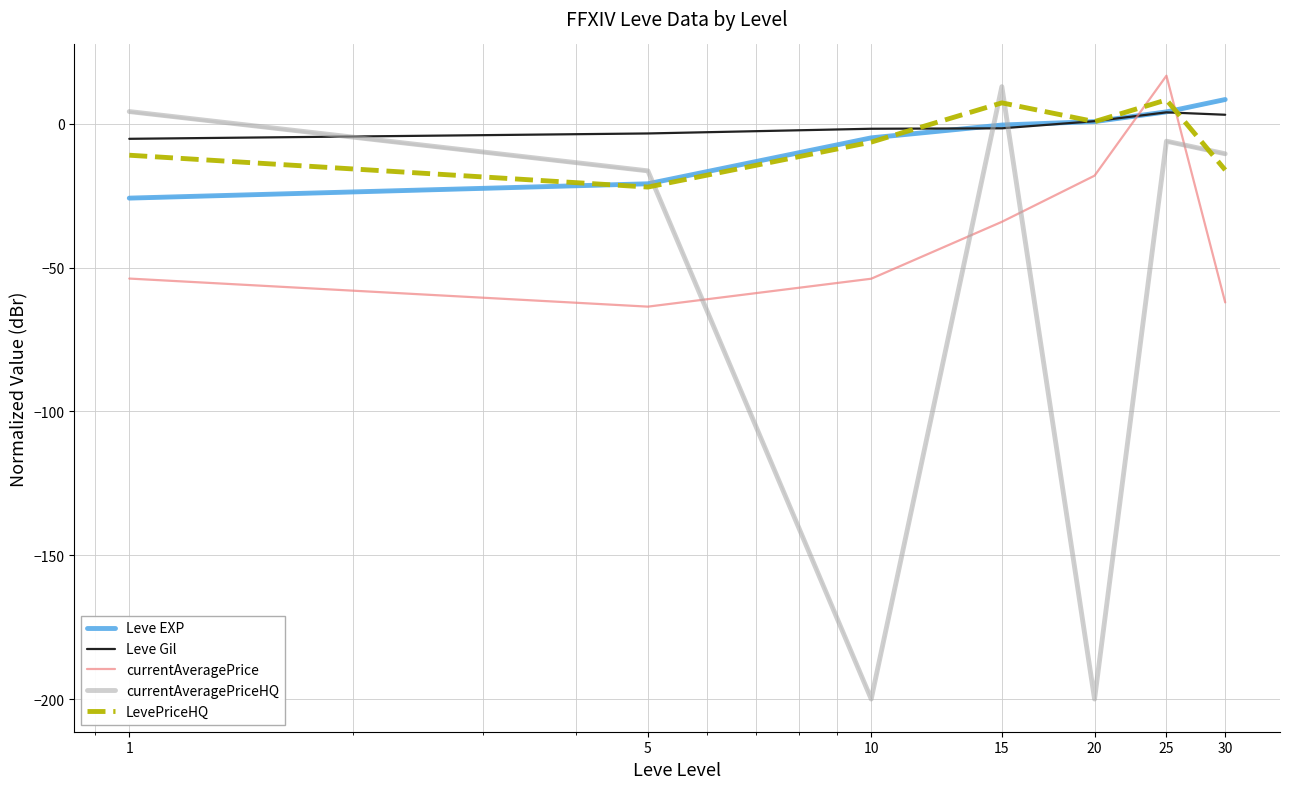

What is the maximum value for currentAveragePriceHQ?

12.9